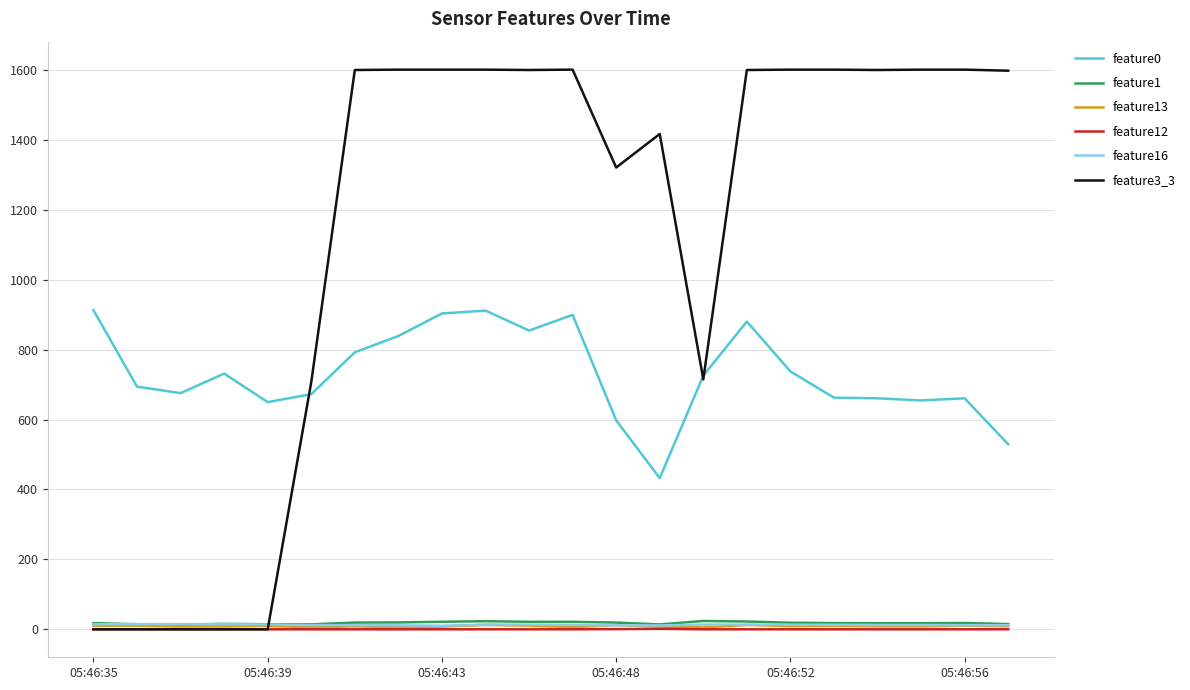

What is the difference between the second highest and second lowest values in the feature0 series?

382.5